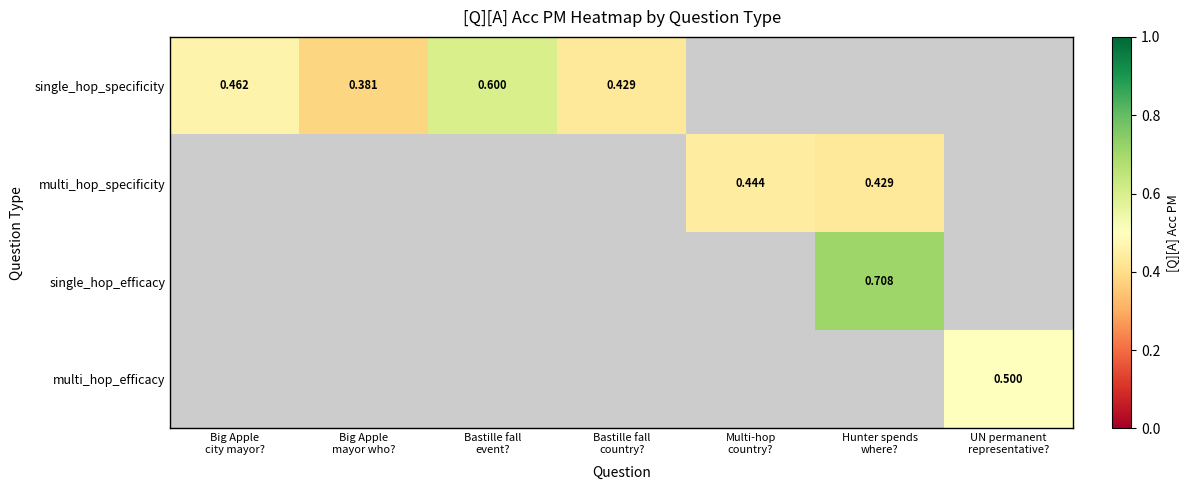

Is it true that multi_hop_efficacy equals 0.5 at UN permanent representative??

True